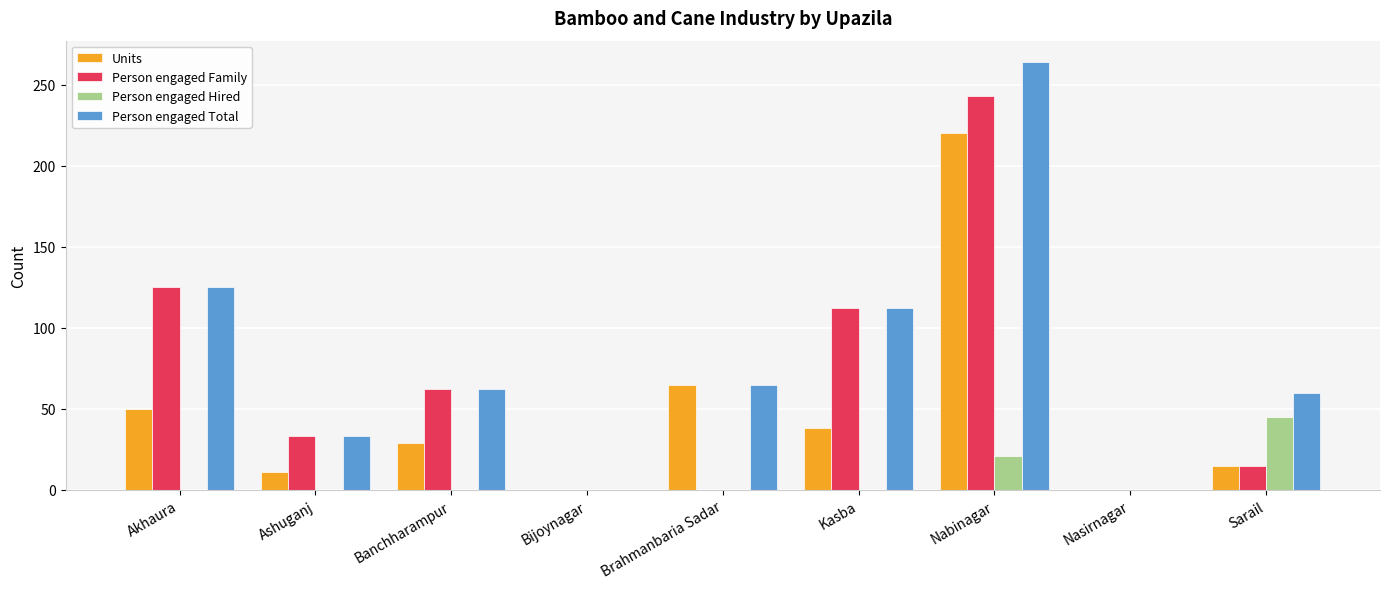

How many groups of bars are there?

9